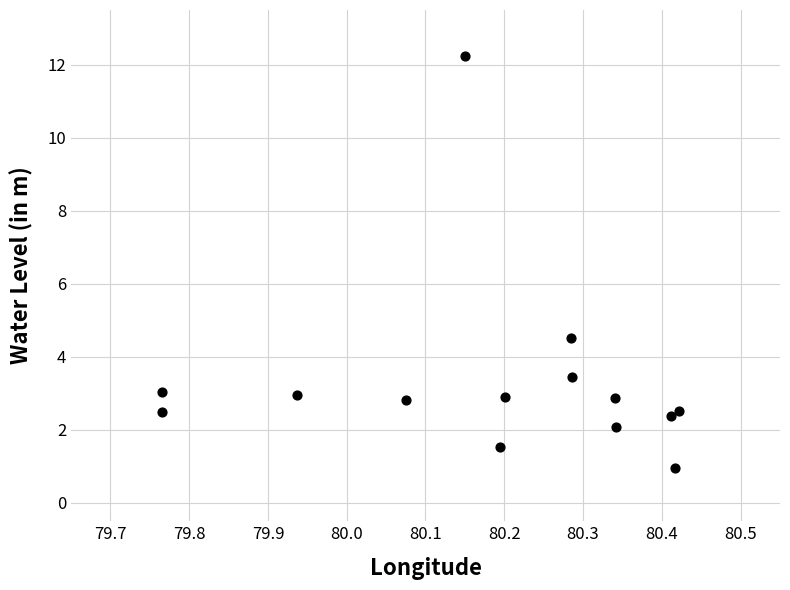

What is the range of X values (max minus min)?

0.7